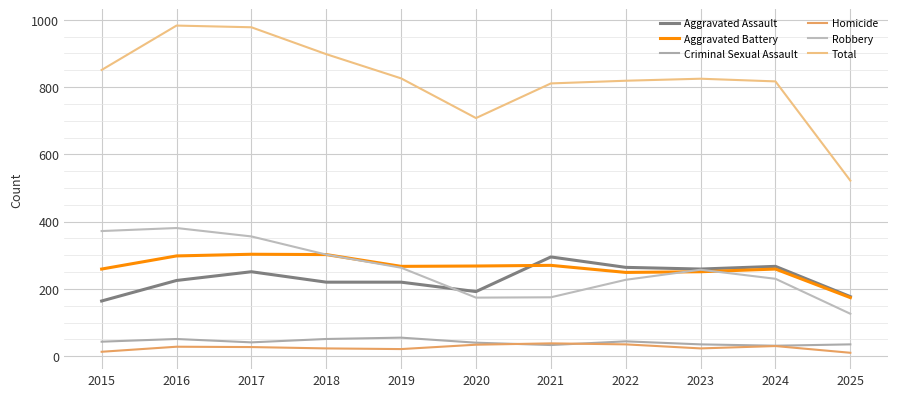

What is the difference between the maximum and minimum values in the Criminal Sexual Assault series?

24